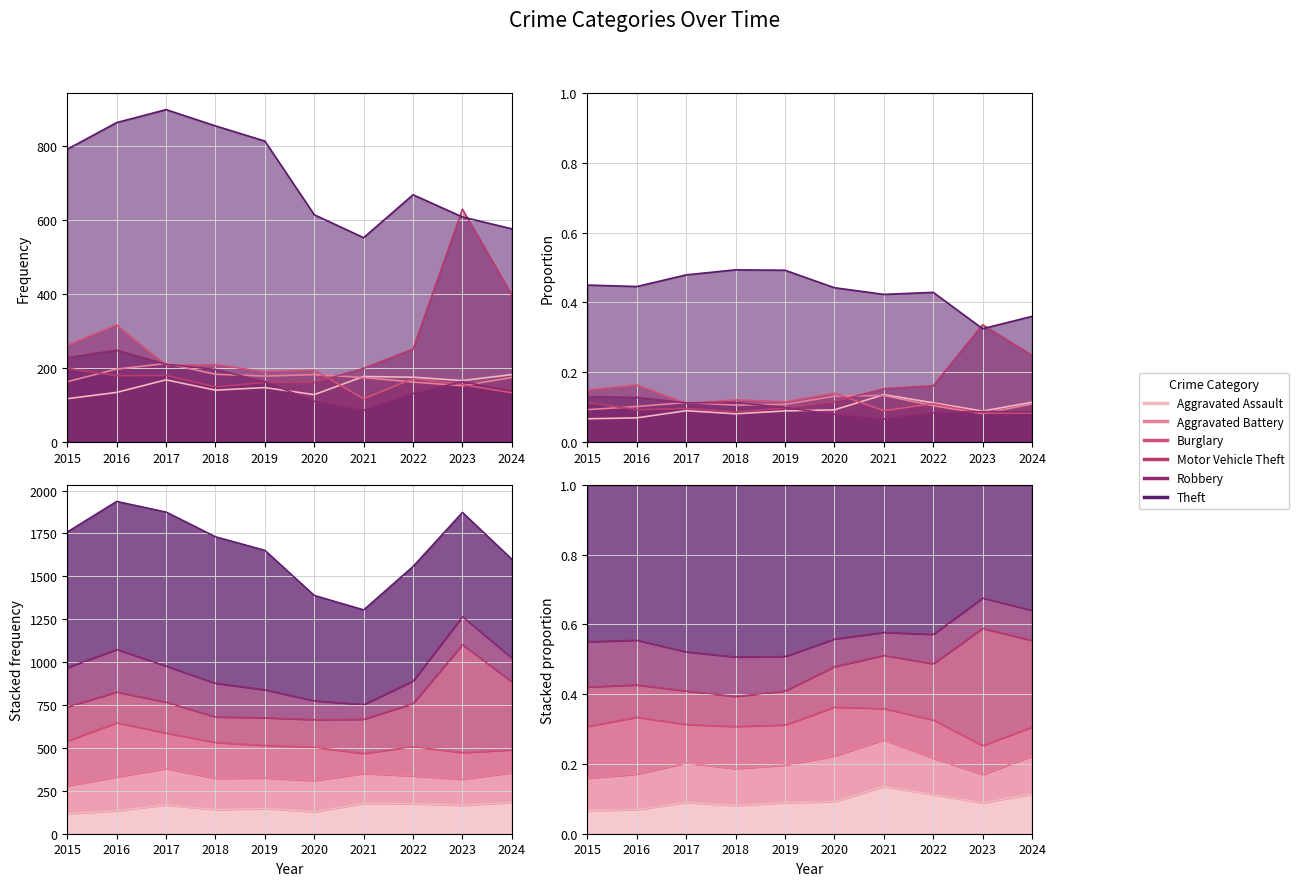

Which has a higher value, 2017 or 2023?

2017